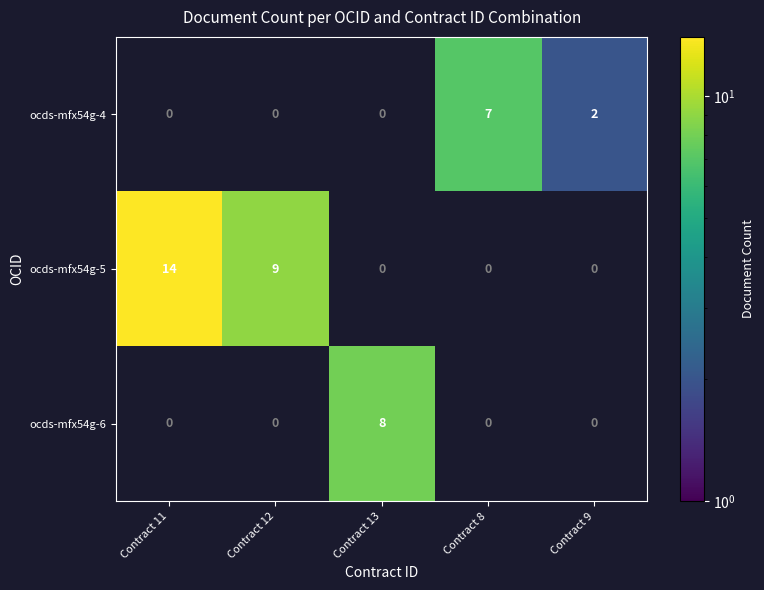

The value of ocds-mfx54g-6 at Contract 13 is 8. True or false?

True